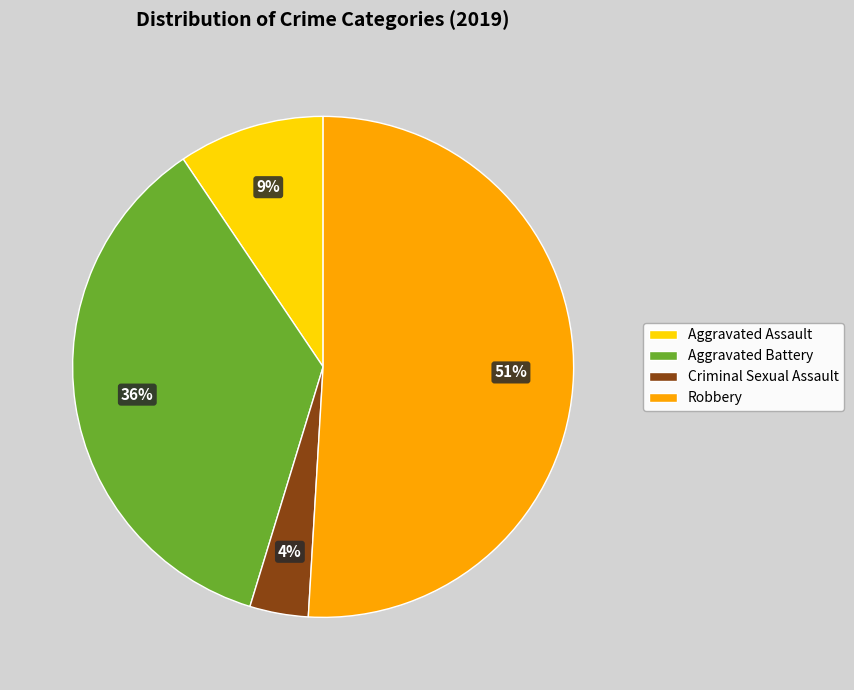

What is the smallest slice in the pie chart?

Criminal Sexual Assault